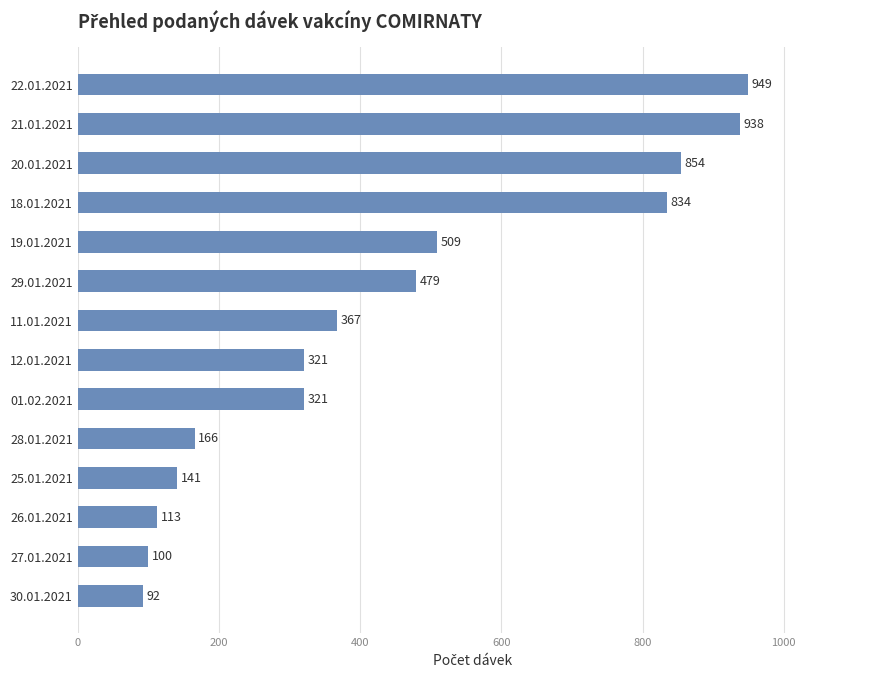

How many series are shown in this chart?

1